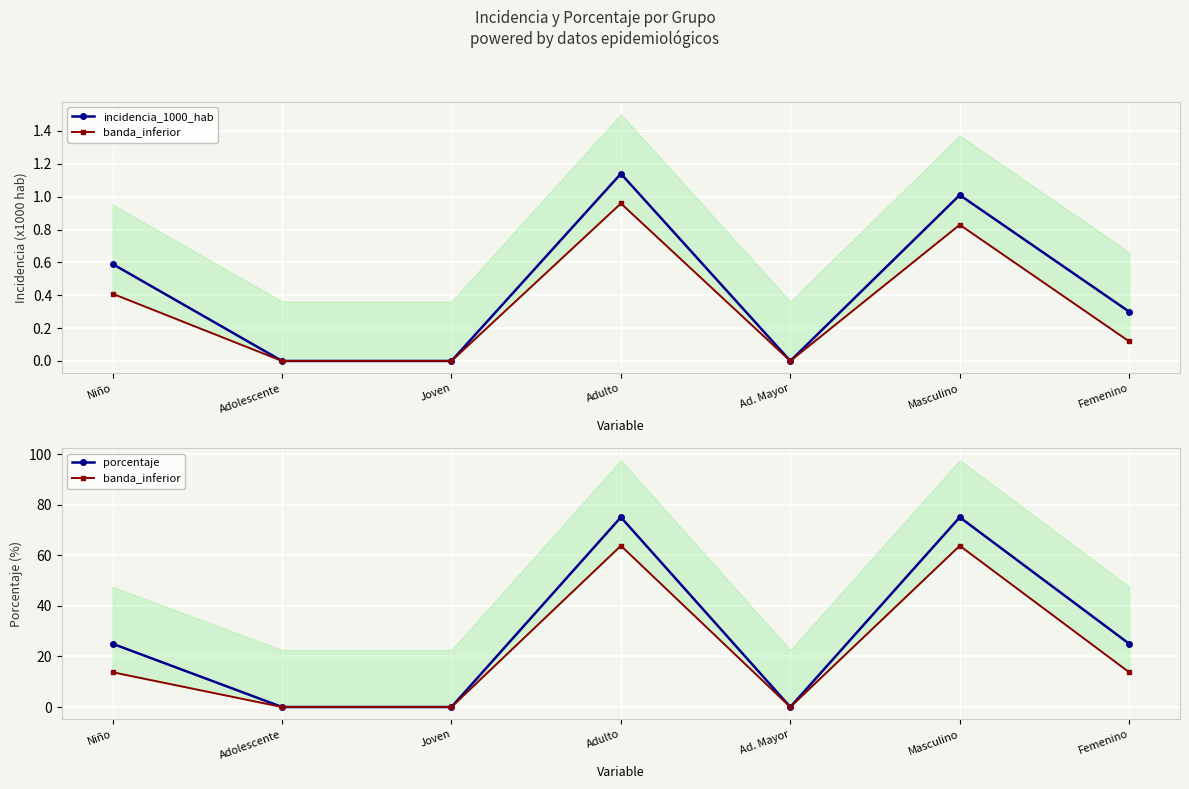

At how many categories does at least one series exceed 58?

2